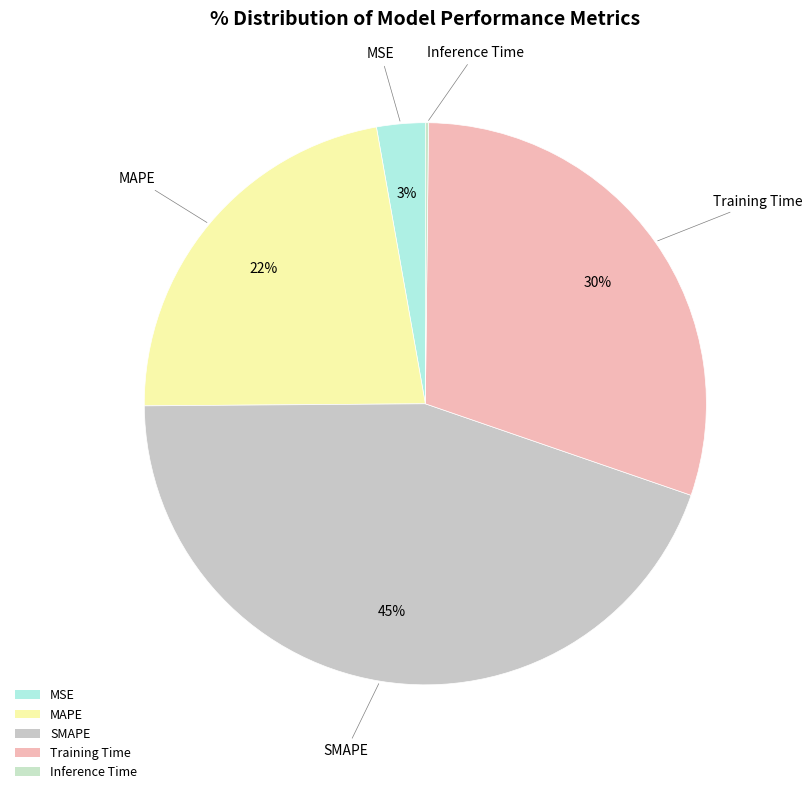

Which category has the biggest portion of the pie?

SMAPE